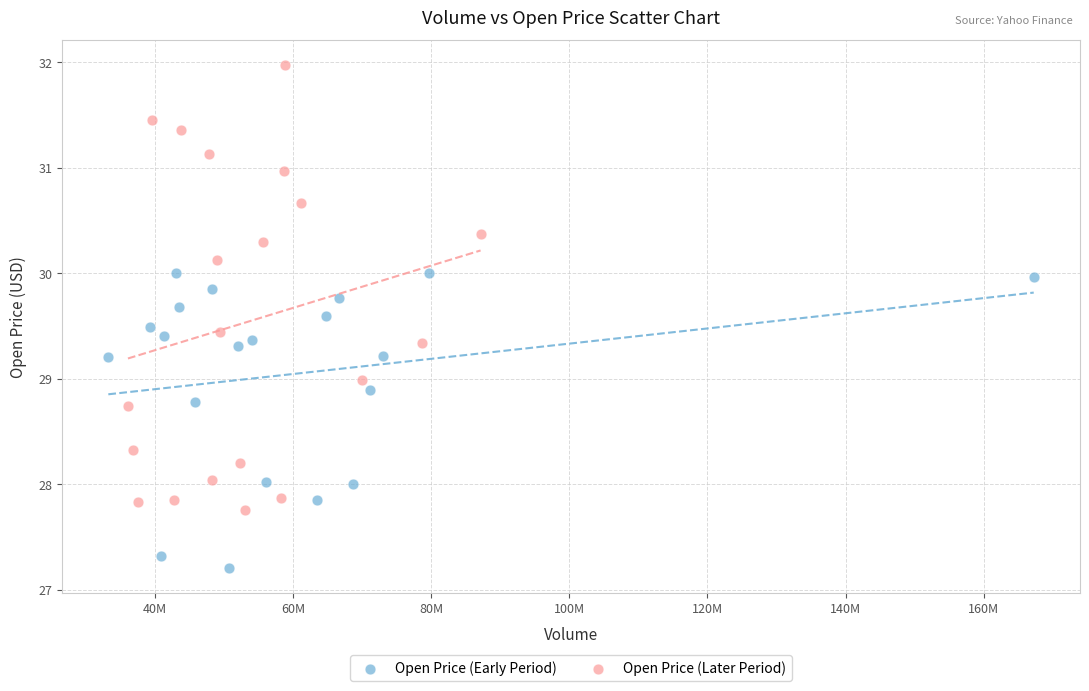

Which series has the largest Y range (max minus min)?

Open Price (Later Period)